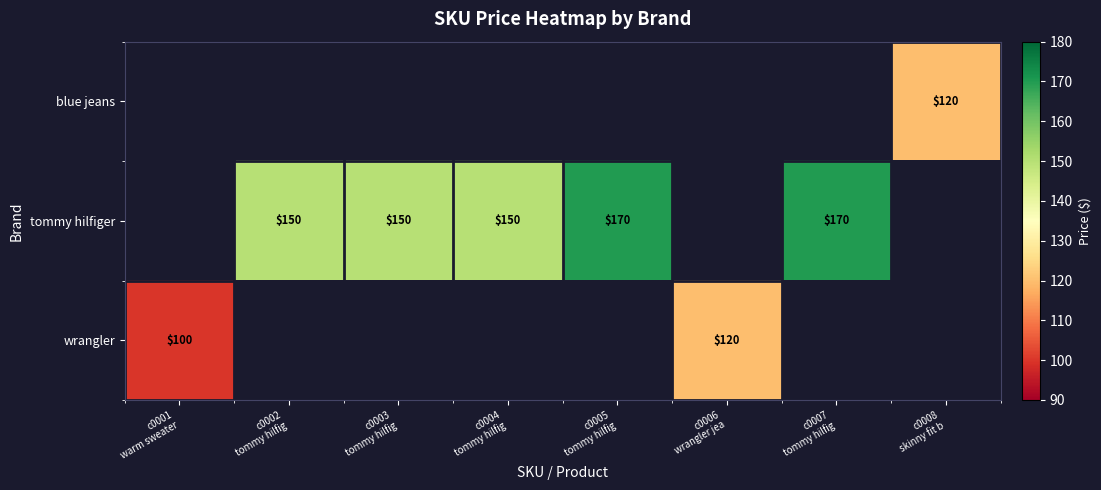

Which series has the largest range (max minus min)?

wrangler